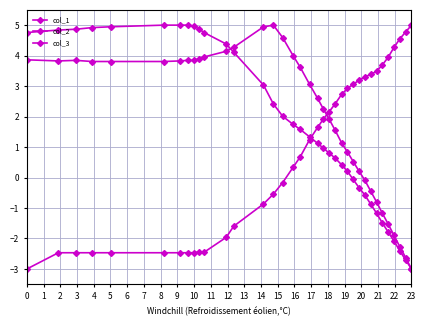

How many times do col_3 and col_1 cross each other?

1